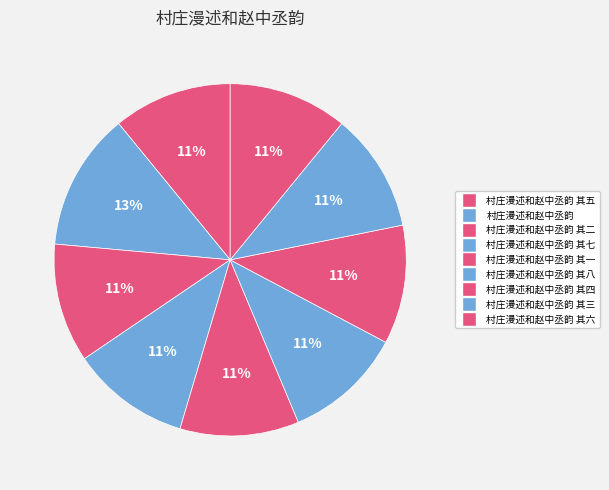

How many slices are in this pie chart?

9